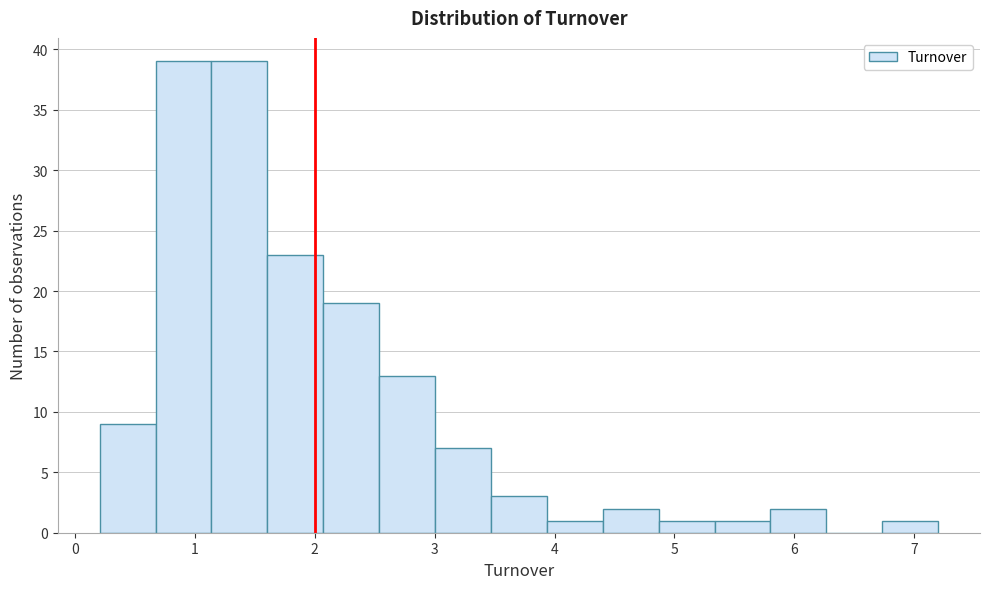

Reading left to right, transcribe this chart: for each bar, give the range it covers on the x-axis and its height. Neither the bar edges nor the heights are printed on the chart, so give them approximately, as read against the axes.

0.2 to 0.7: 9
0.7 to 1.1: 39
1.1 to 1.6: 39
1.6 to 2.1: 23
2.1 to 2.5: 19
2.5 to 3.0: 13
3.0 to 3.5: 7
3.5 to 3.9: 3
3.9 to 4.4: 1
4.4 to 4.9: 2
4.9 to 5.3: 1
5.3 to 5.8: 1
5.8 to 6.3: 2
6.3 to 6.7: 0
6.7 to 7.2: 1